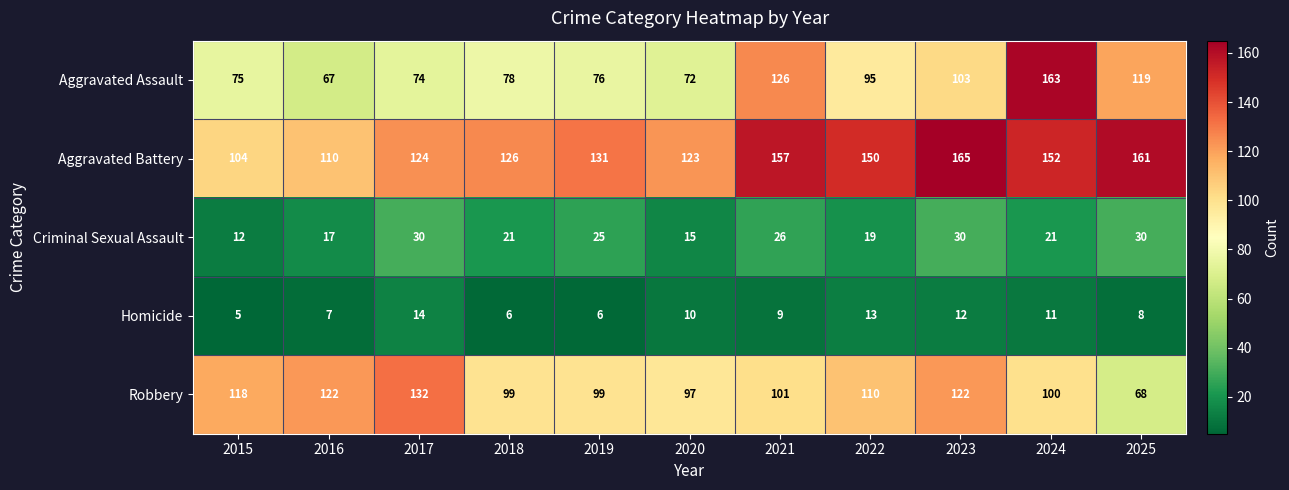

What is the lowest value of the Aggravated Battery series?

104